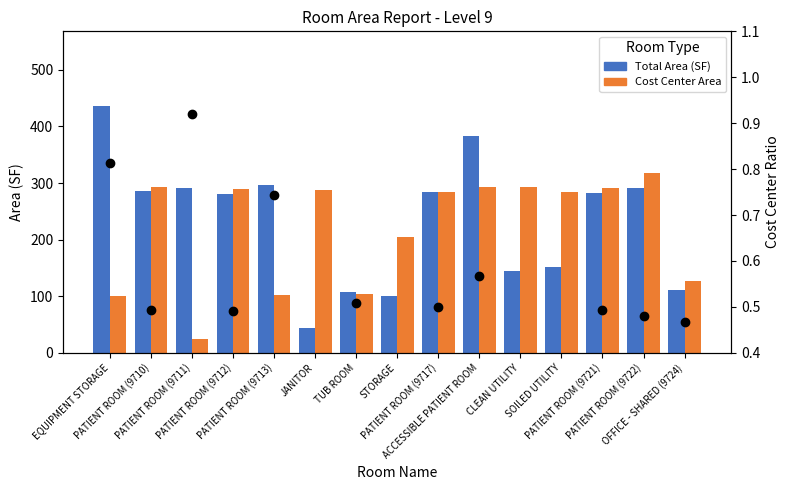

At how many categories does at least one series exceed 93?

15